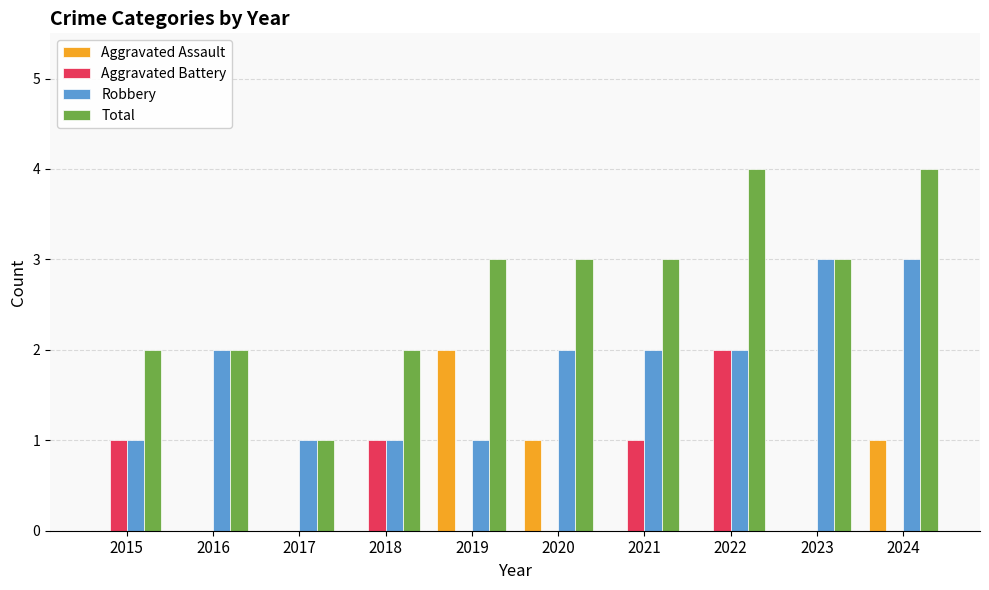

What is the sum of all Aggravated Battery values?

5